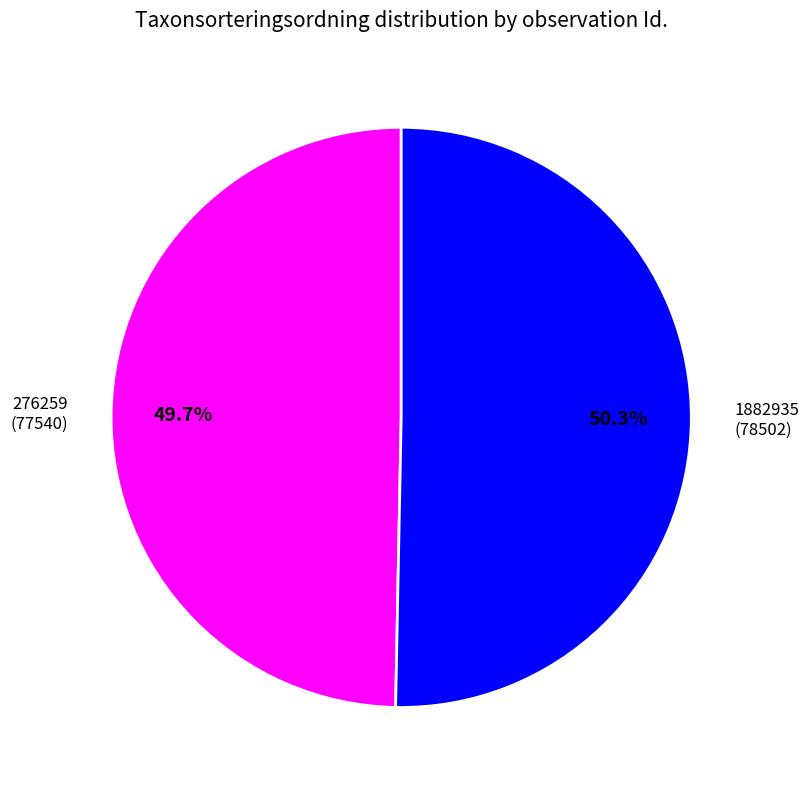

To the nearest percent, what is the combined percentage of 1882935 and 276259?

100%